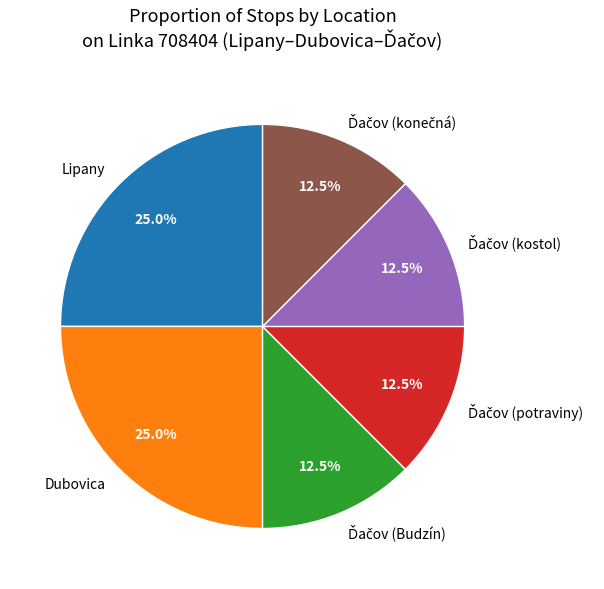

What is the ratio of the value at Lipany to the value at Dubovica?

1.0